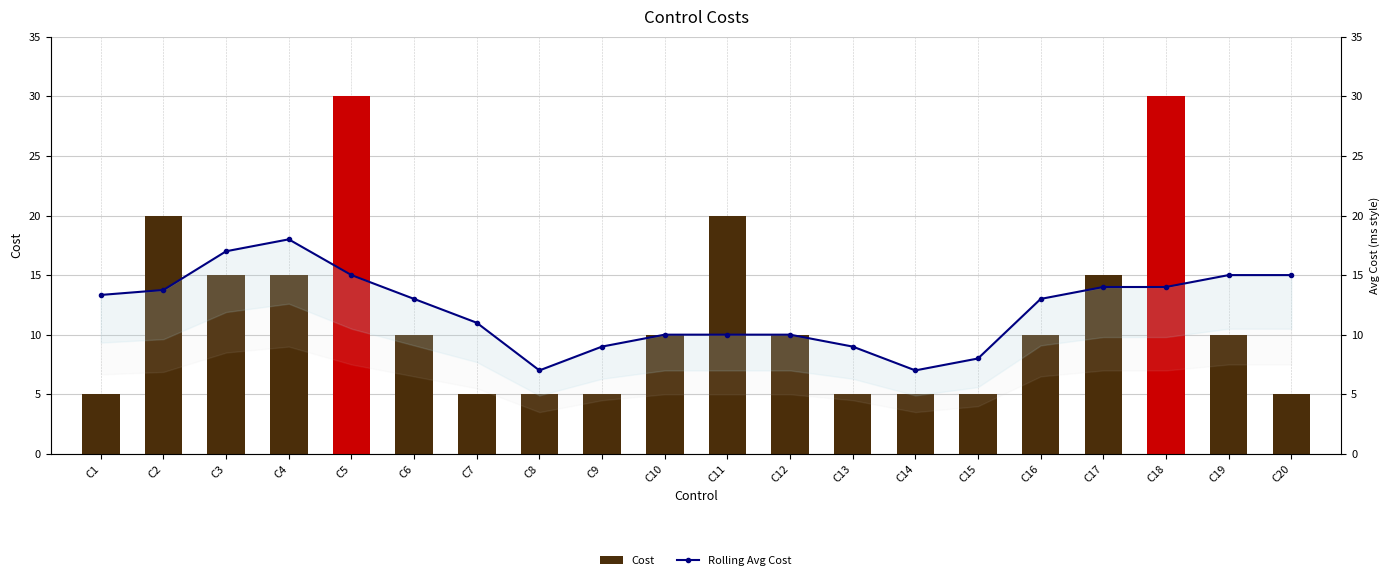

Are the bars horizontal?

No